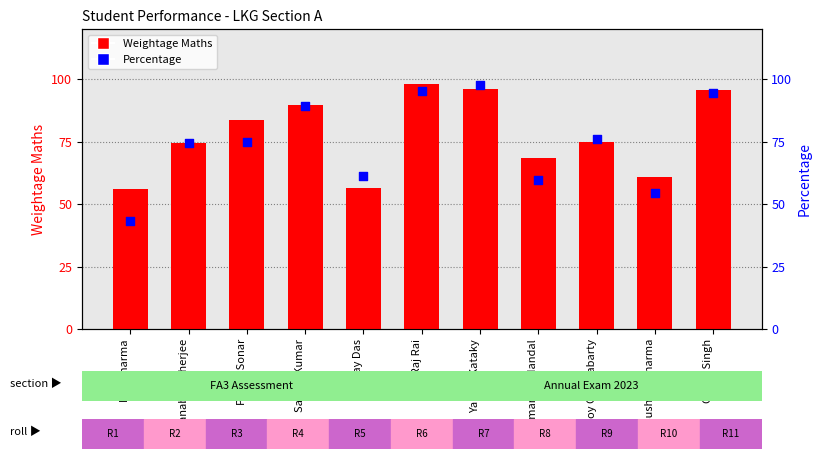

What is the total value across all series at Hriday Das?

117.5